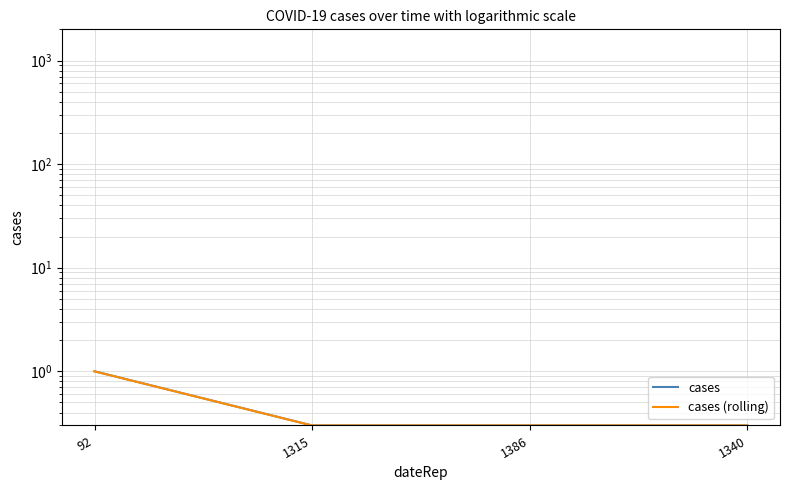

Reading left to right, what are all the values shown in this chart?

cases: 92=1.0	1315=0.3	1386=0.3	1340=0.3
cases (rolling): 92=1.0	1315=0.3	1386=0.3	1340=0.3